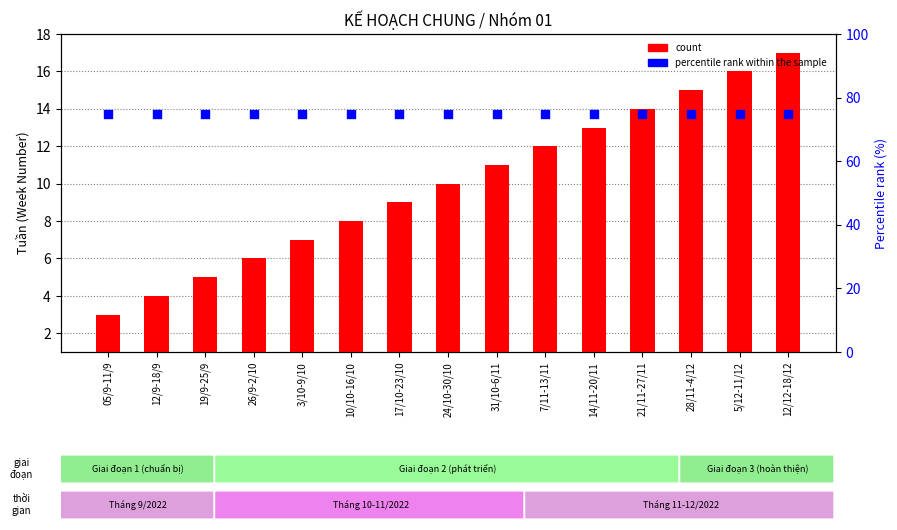

Which series reaches the minimum Y coordinate?

count